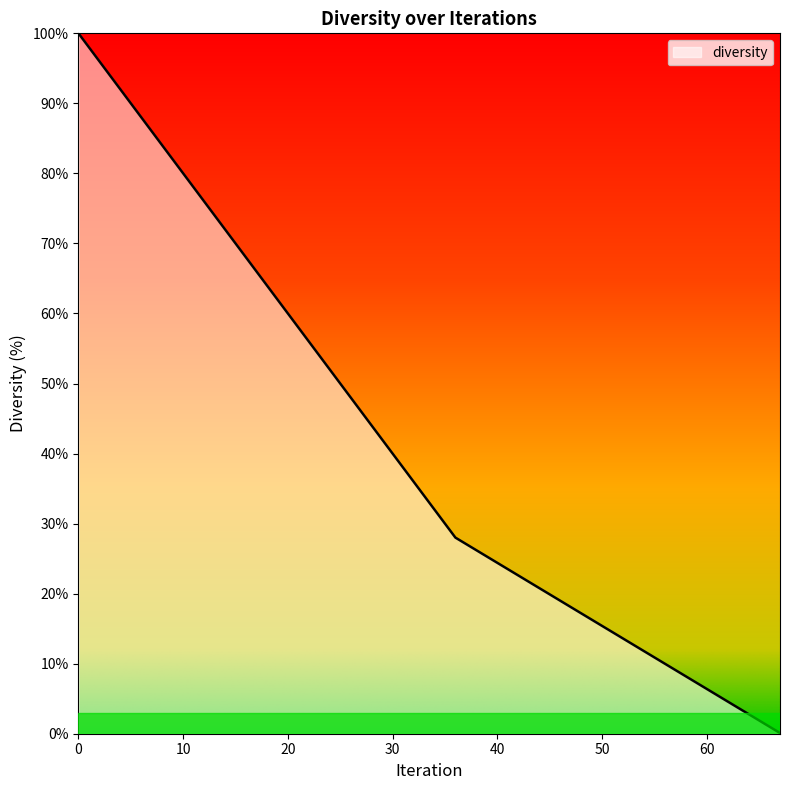

What is the maximum value shown in the chart?

100.0